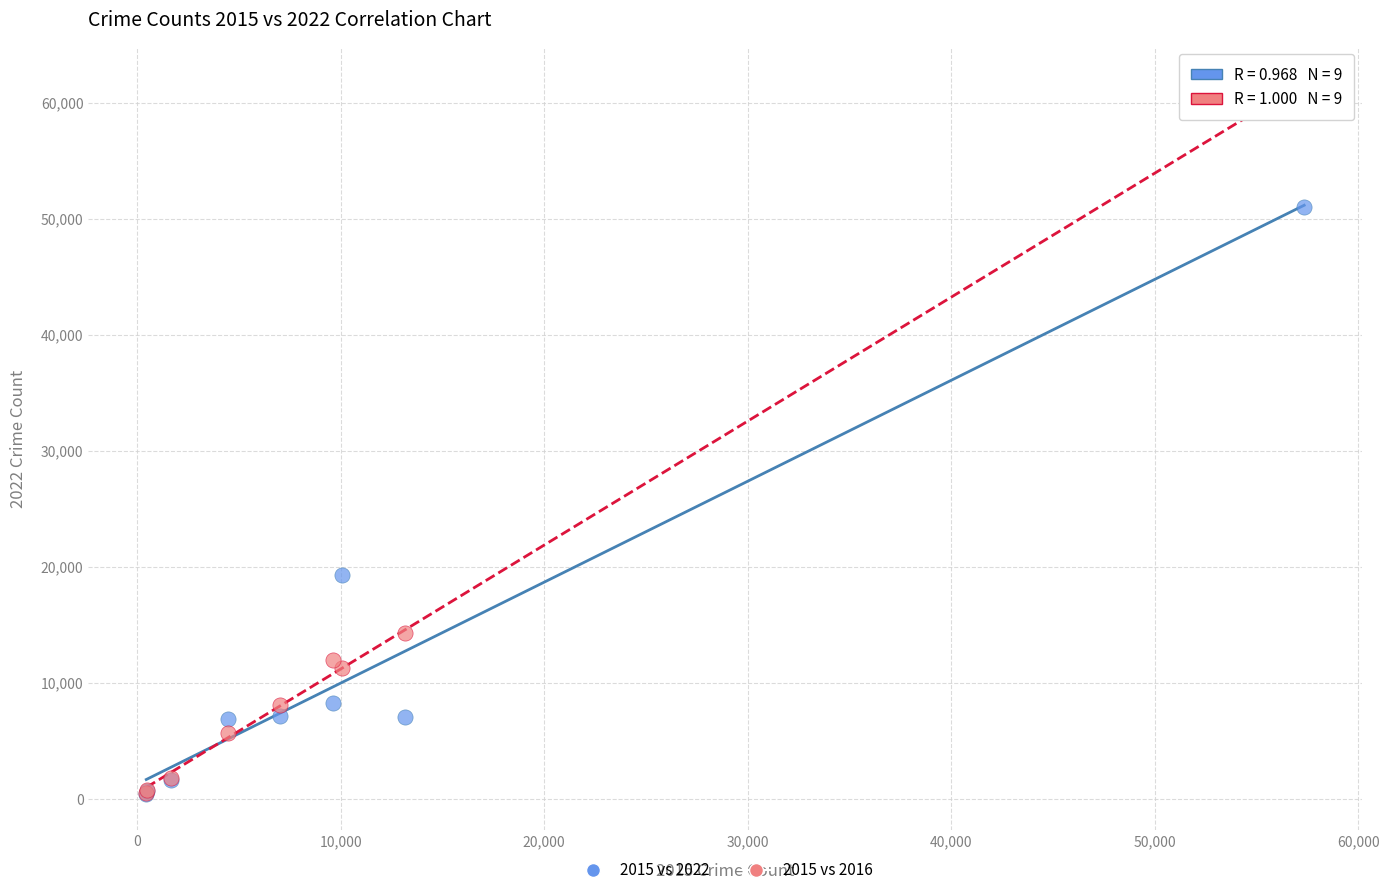

Across all series, what Y value is closest to 31006?

19276